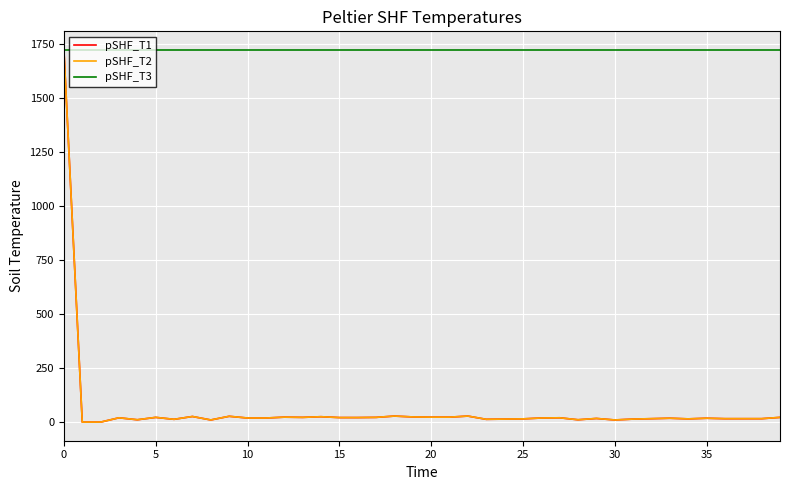

What is the minimum value for pSHF_T3?

1721.0